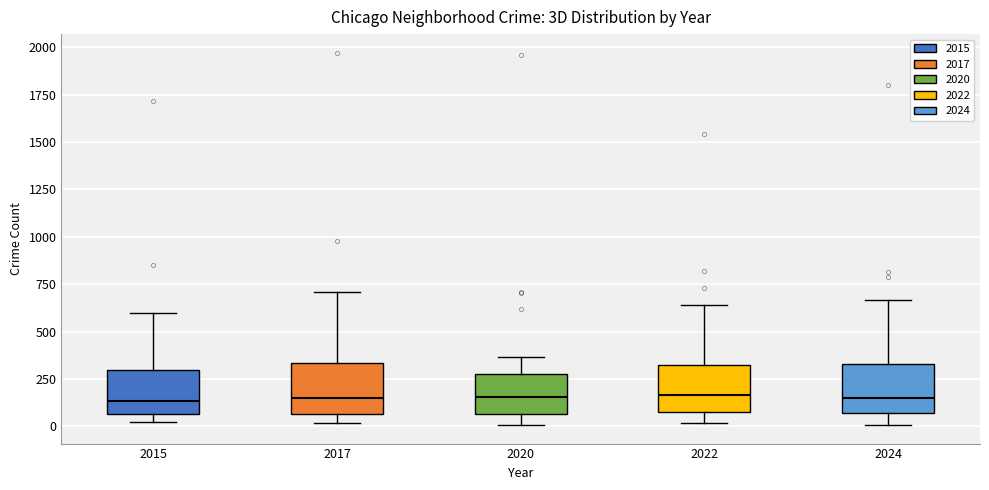

Reading left to right, read every box against the y-axis: the position of its median line, the range the box covers, and the ends of its whiskers. The values are not printed on the chart, so give them approximately, as read against the axis.

2015: median 150, box 50 to 300, whiskers 0 to 600
2017: median 150, box 50 to 350, whiskers 0 to 700
2020: median 150, box 50 to 300, whiskers 0 to 350
2022: median 150, box 100 to 300, whiskers 0 to 650
2024: median 150, box 50 to 350, whiskers 0 to 650